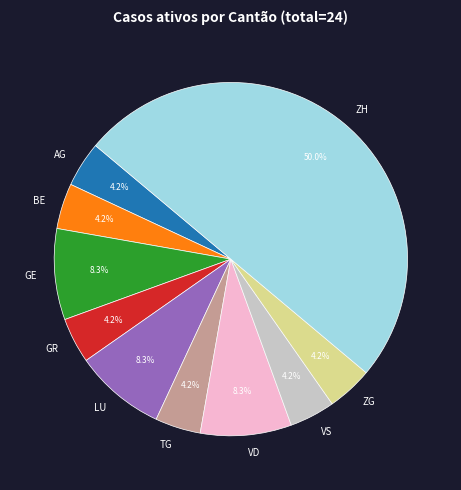

What portion of the pie excludes TG?

95.8%